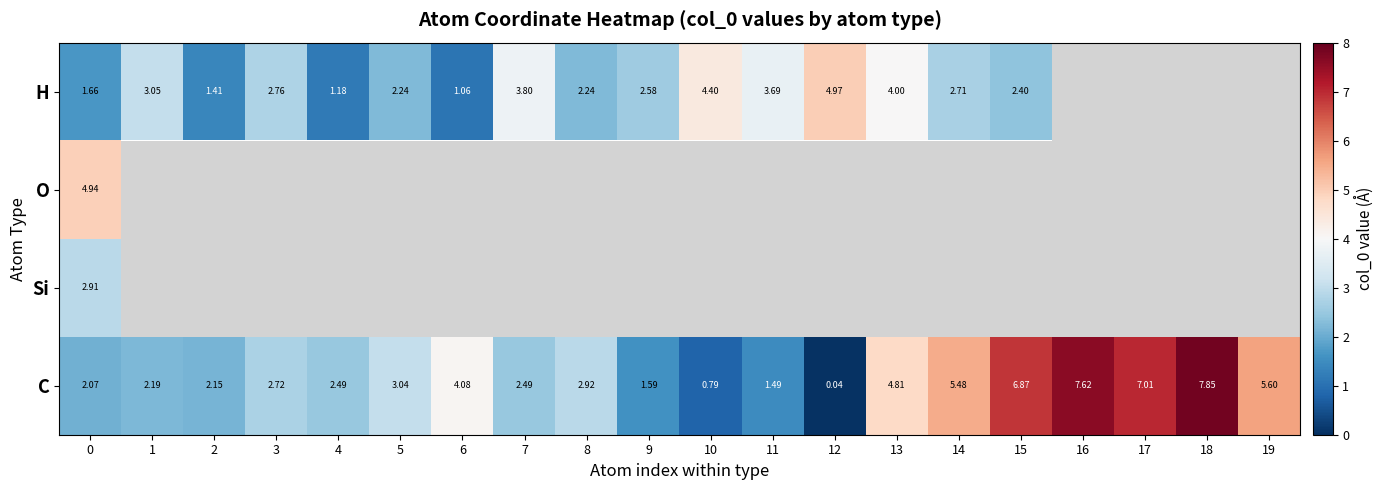

Between 4 and 7, which series saw the biggest shift?

row_3